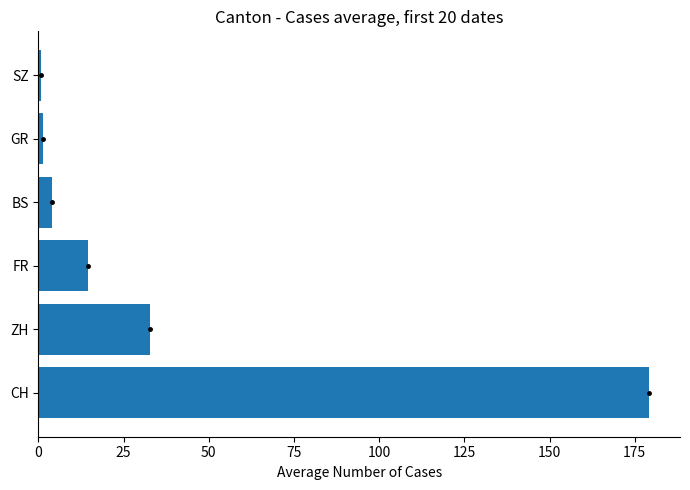

What is the difference between the maximum and minimum values?

178.7